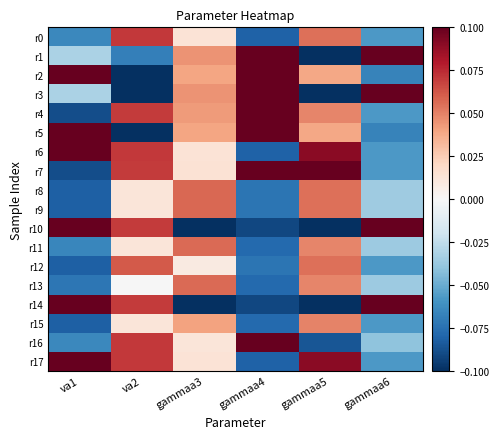

At which category does the chart reach its minimum across all series?

gammaa5